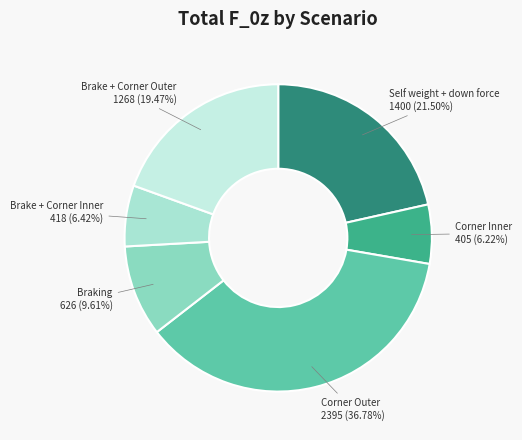

To the nearest percent, what portion does Corner Inner represent?

6%